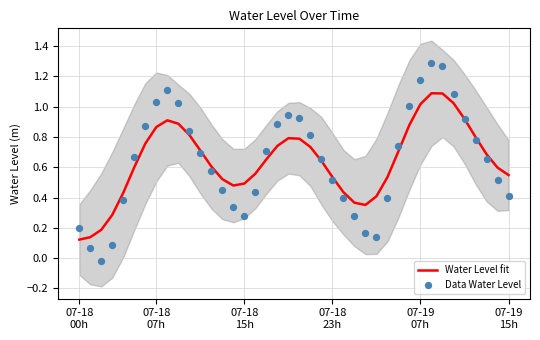

Which series has the widest spread of Y values?

Data Water Level